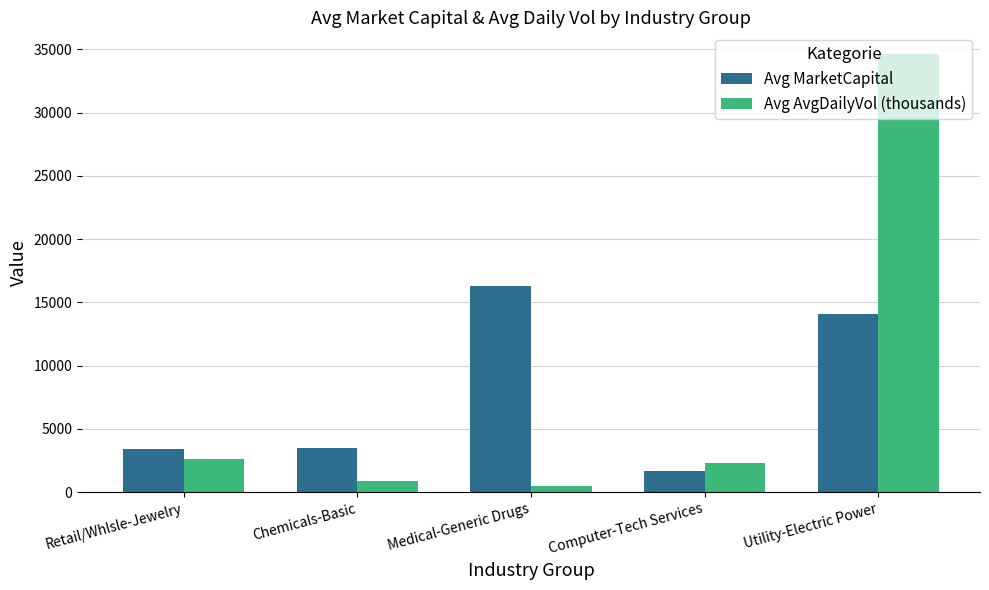

At Medical-Generic Drugs, list the series in order from smallest to largest.

Avg AvgDailyVol (thousands), Avg MarketCapital